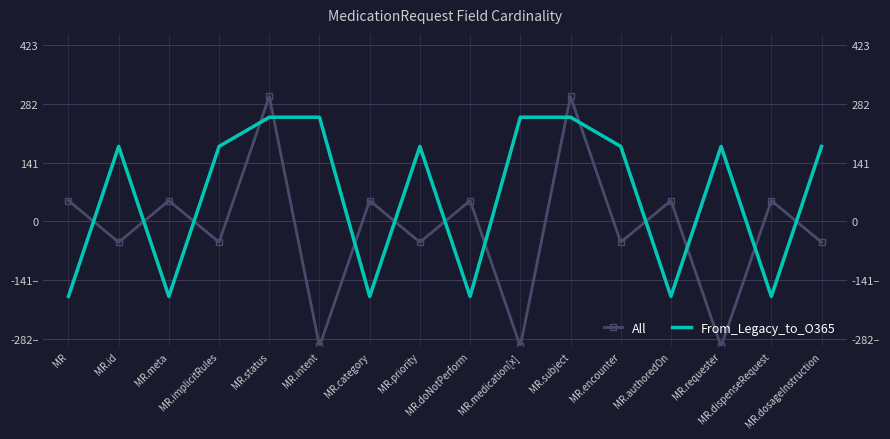

Which series changed the most between MR.status and MR.category?

From_Legacy_to_O365